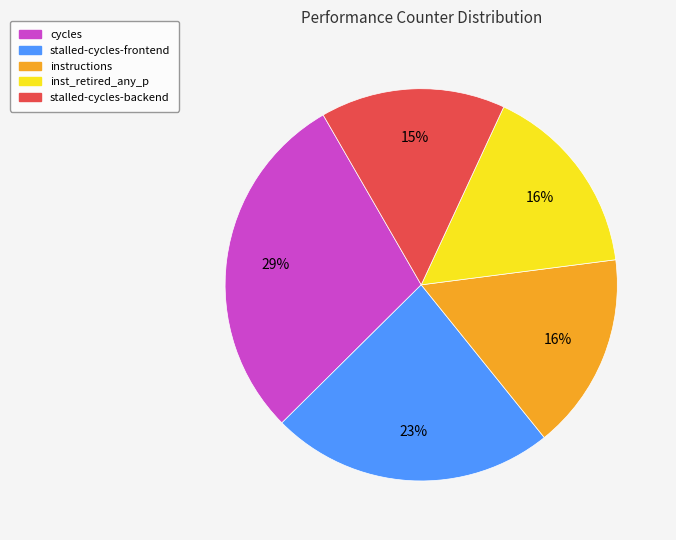

To the nearest percent, what is the difference between the stalled-cycles-backend and cycles slice percentages?

14%